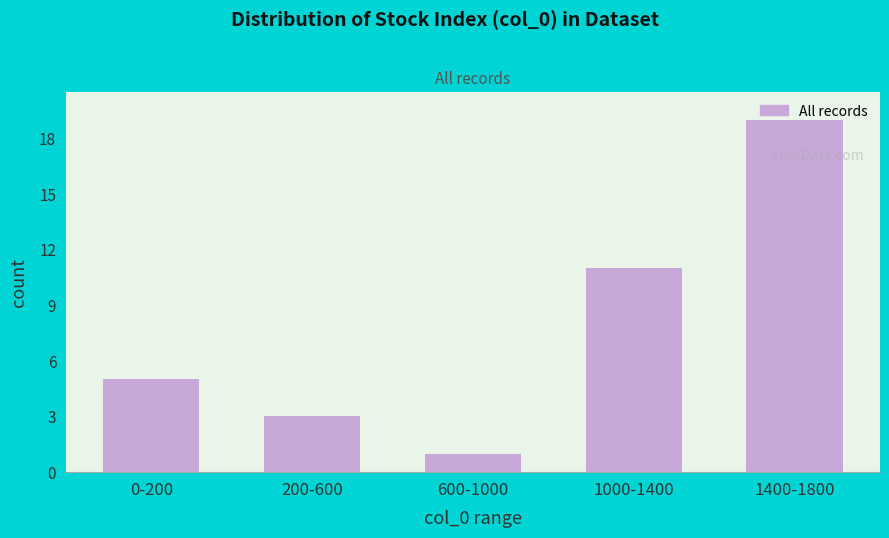

At which label is the value closest to 10?

1000-1400